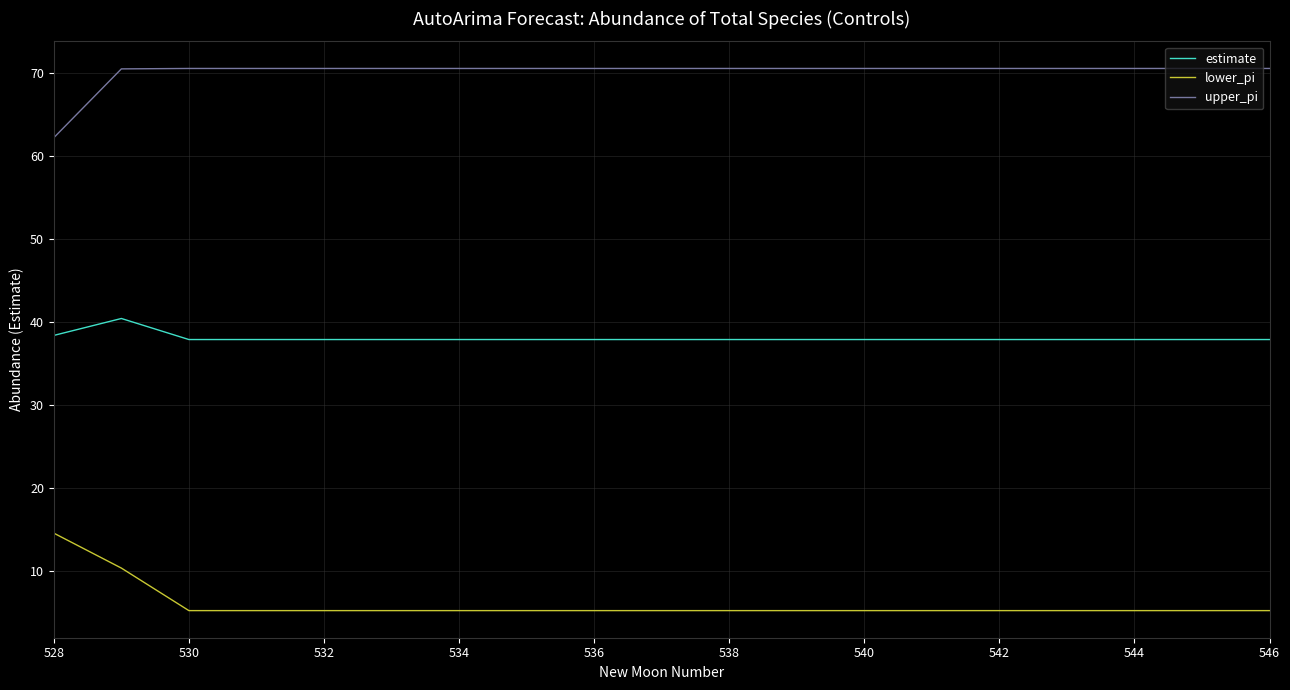

In estimate, how many points are higher than both neighbors (excluding endpoints)?

1